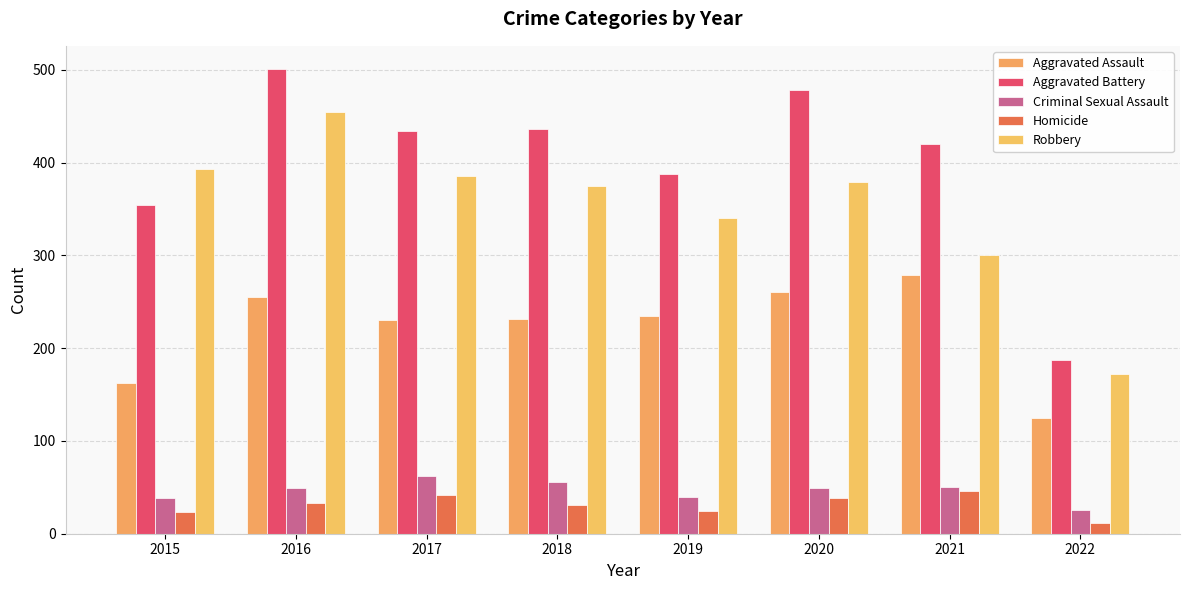

Count the number of categories in the chart.

8